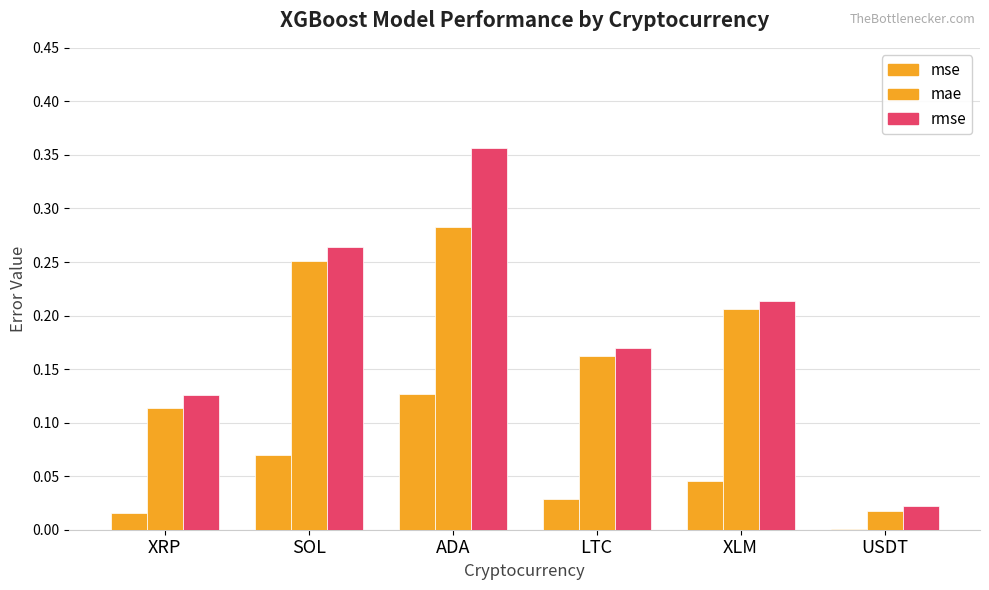

What is the difference between the maximum and second lowest values in the mae series?

0.2